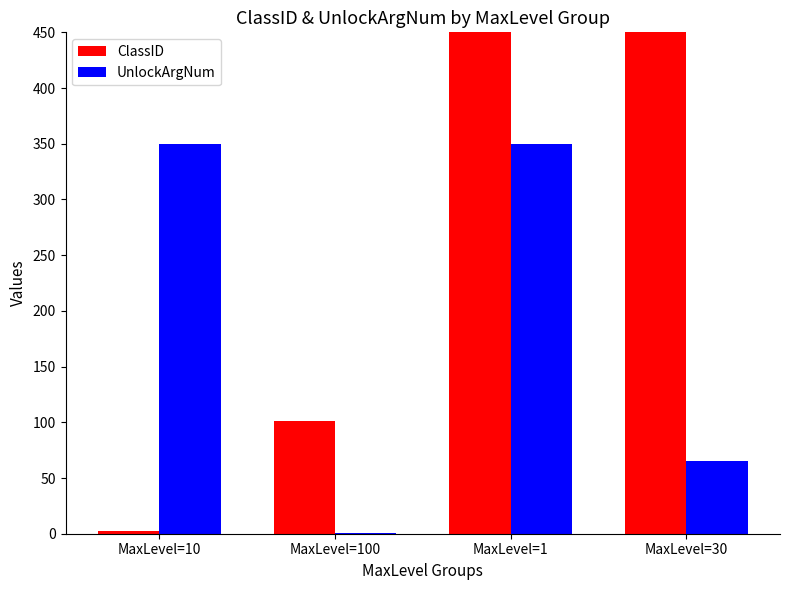

What is the difference between the second highest and second lowest values in the ClassID series?

801